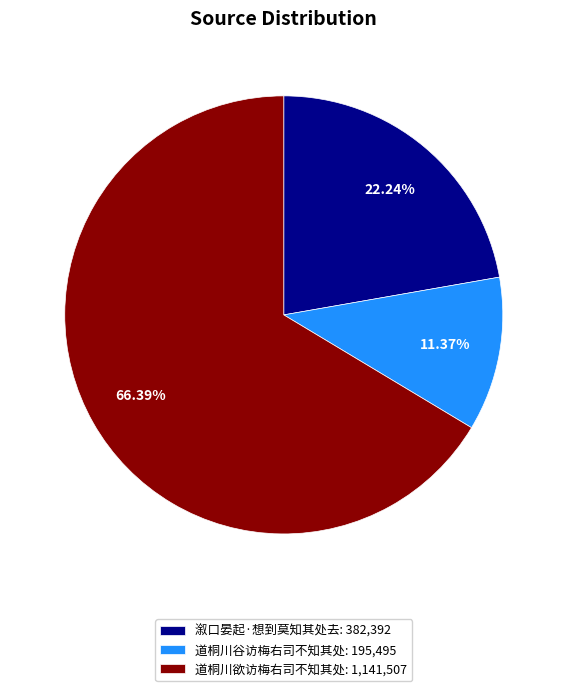

Does 溆口晏起·想到莫知其处去 account for over 50% of the chart?

No